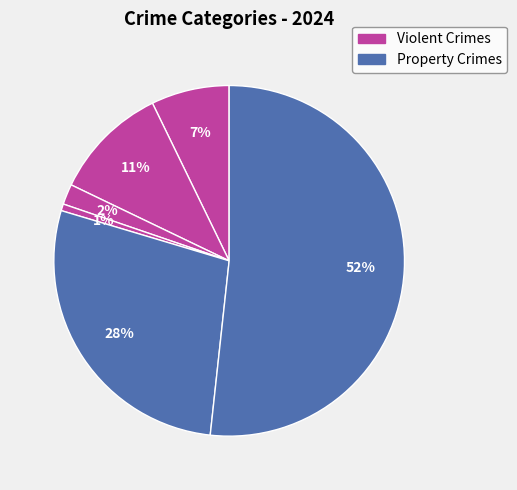

Count the number of slices in the pie.

6